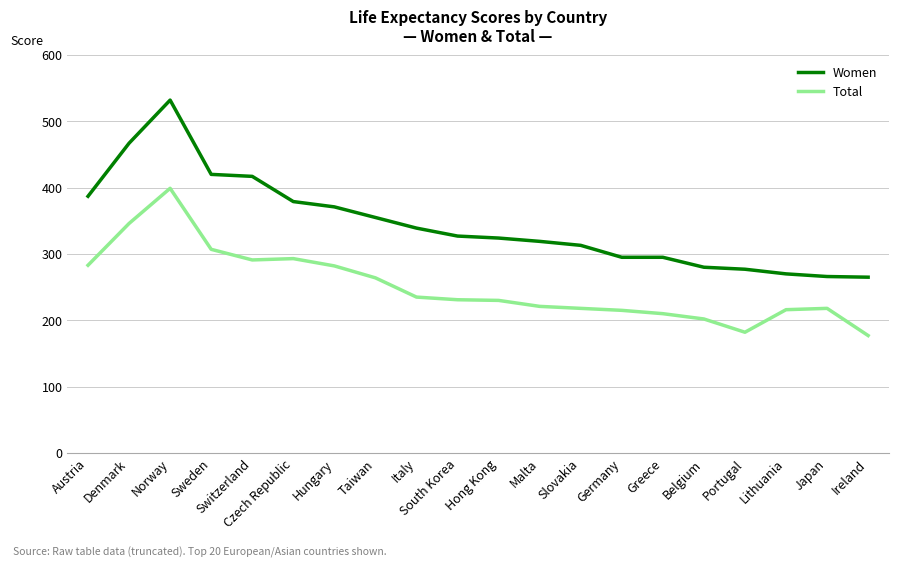

The Total series shows 216 at Lithuania. True or false?

True